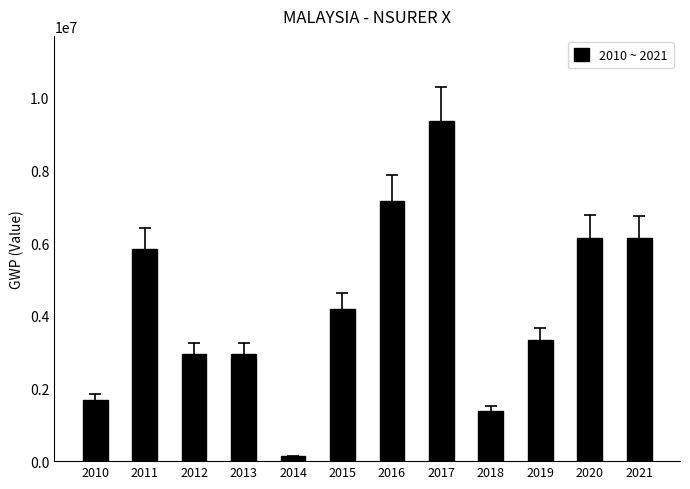

What is the approximate value at 2011?

5827938.8